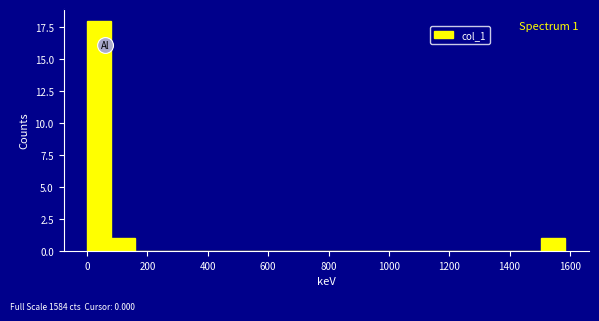

Around what value on the x-axis is the tallest bar? Give the approximate position of its centre, as read against the axis.

40